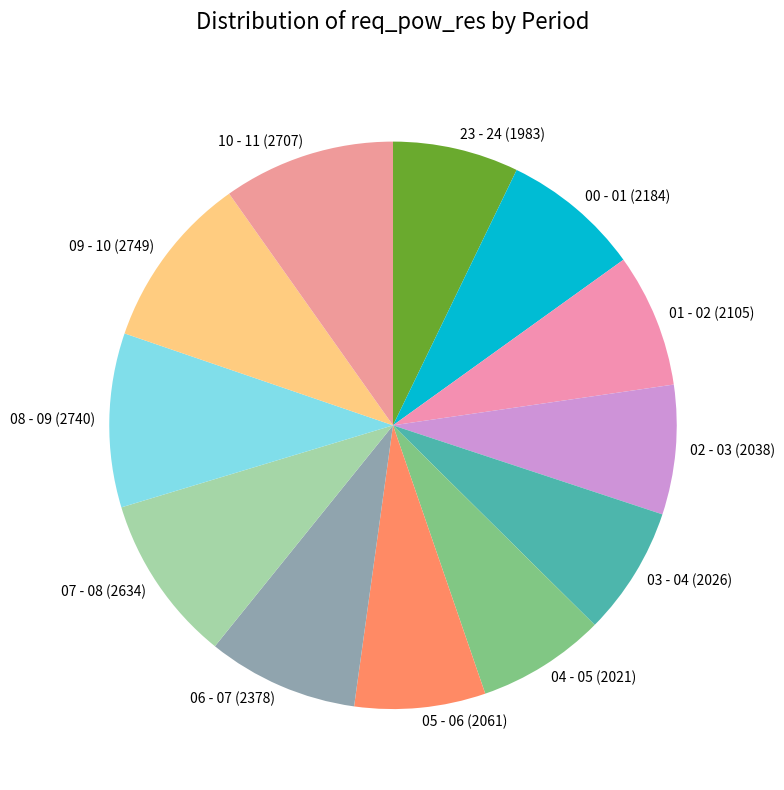

Do 03 - 04 (2026) and 06 - 07 (2378) together represent more than half of the pie?

No